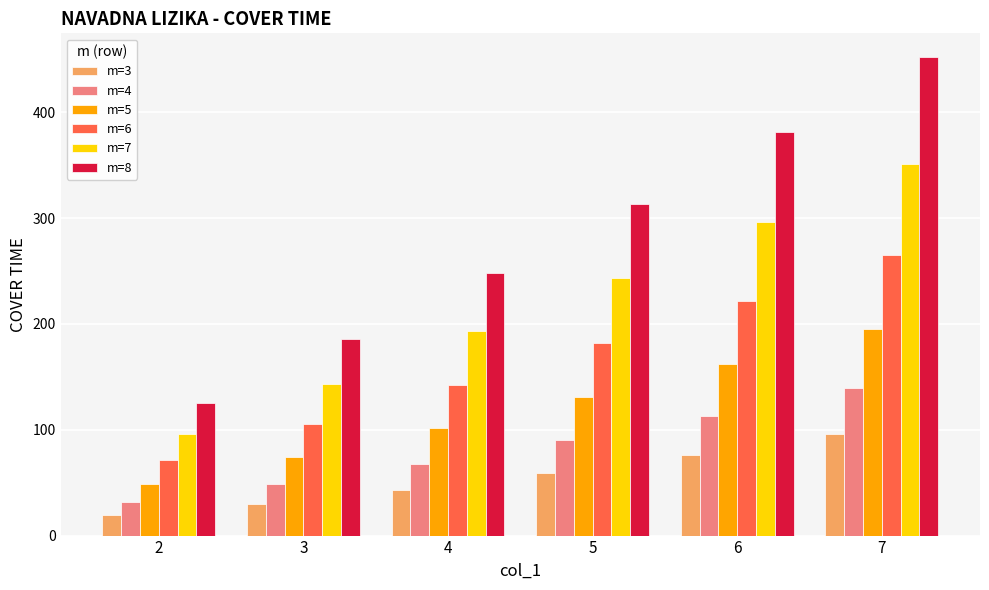

What is the spread (max minus min) of values at 4?

205